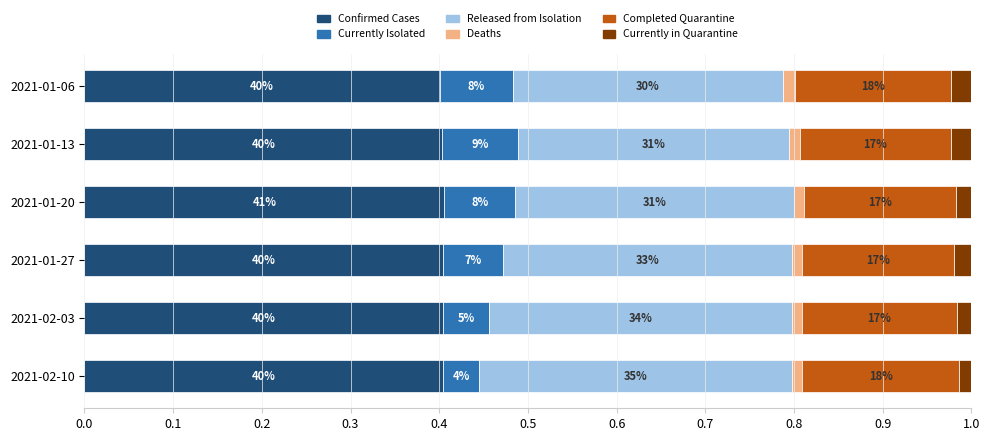

Are the bars horizontal?

Yes